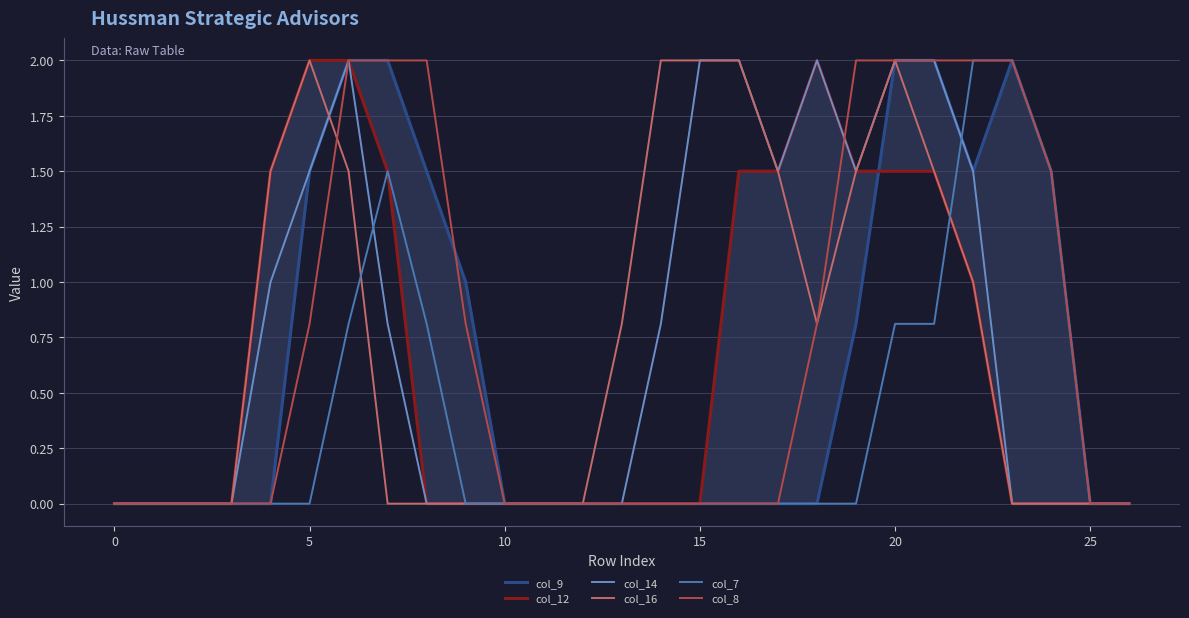

How many intersections are there between col_12 and col_9?

1